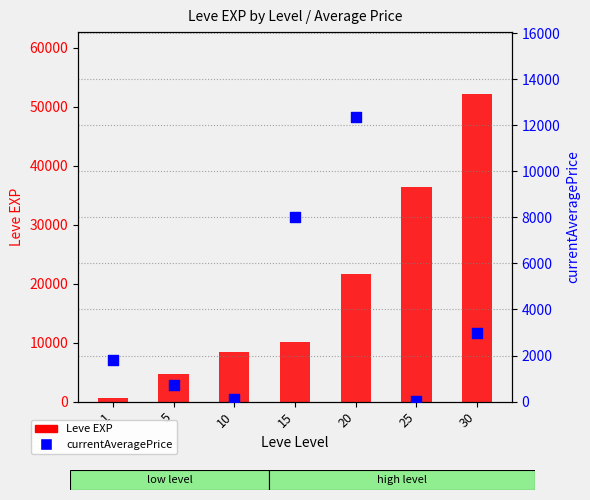

Is the value of currentAveragePrice at 30 greater than the value of Leve EXP at 1?

Yes